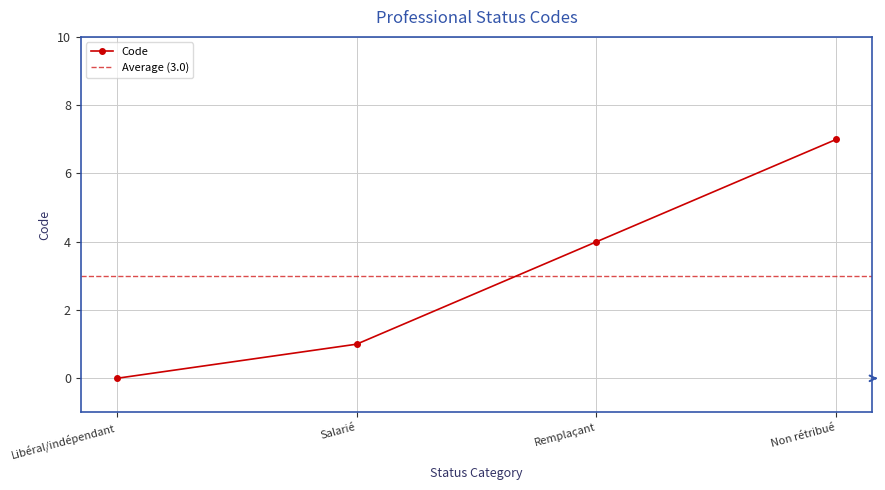

How many categories are shown in the chart?

4